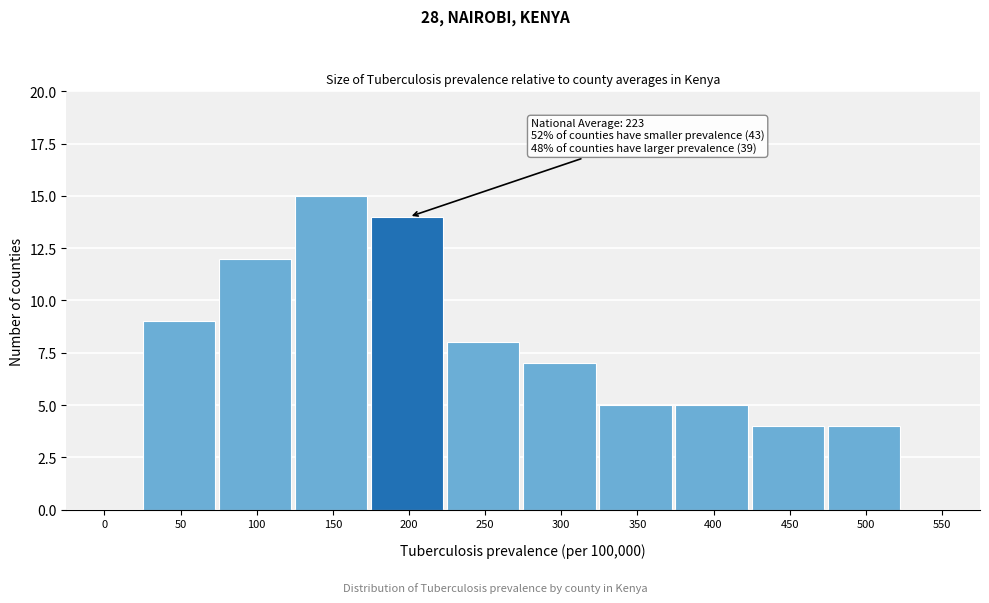

Reading left to right, transcribe all the data shown in this chart.

0=0	50=9	100=12	150=15	200=14	250=8	300=7	350=5	400=5	450=4	500=4	550=0